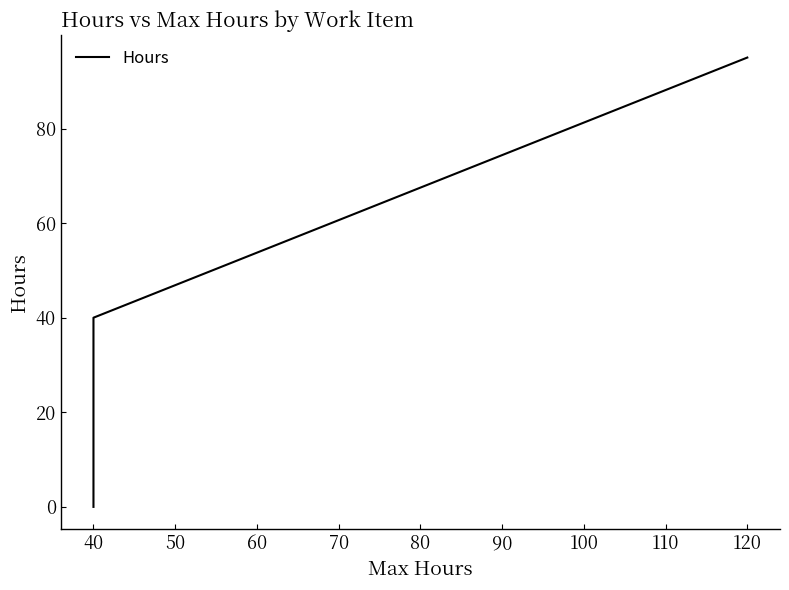

Is this an area chart (filled region under the line)?

No